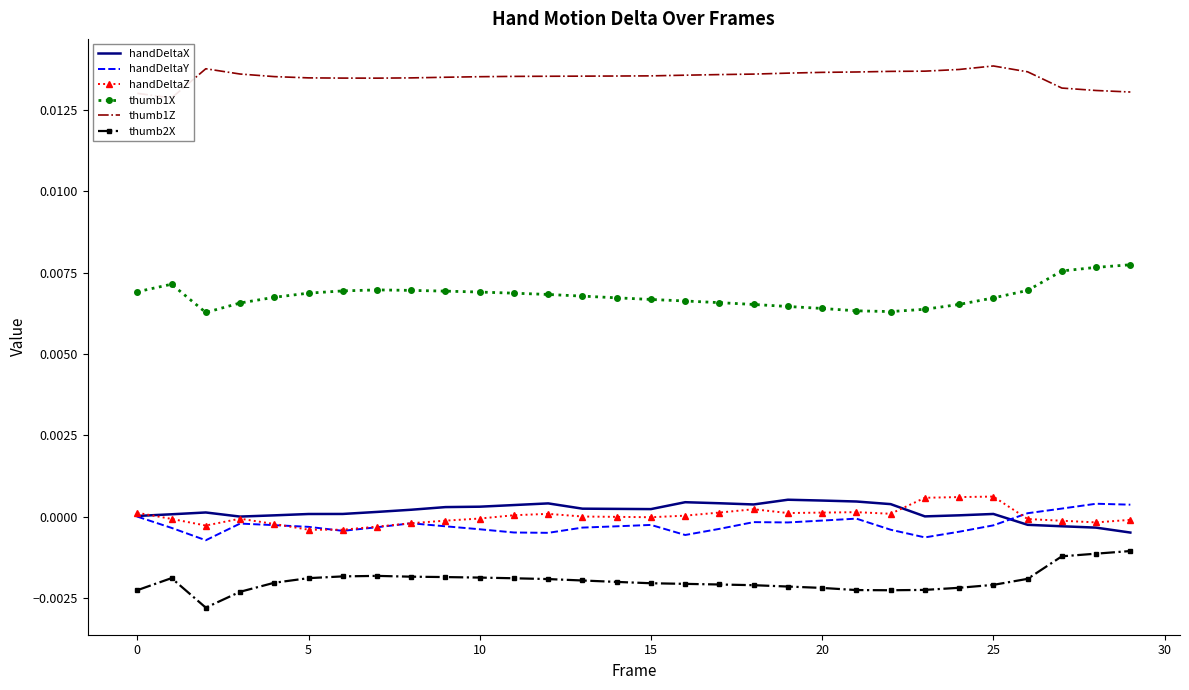

At which category is the sum across all series the highest?

29